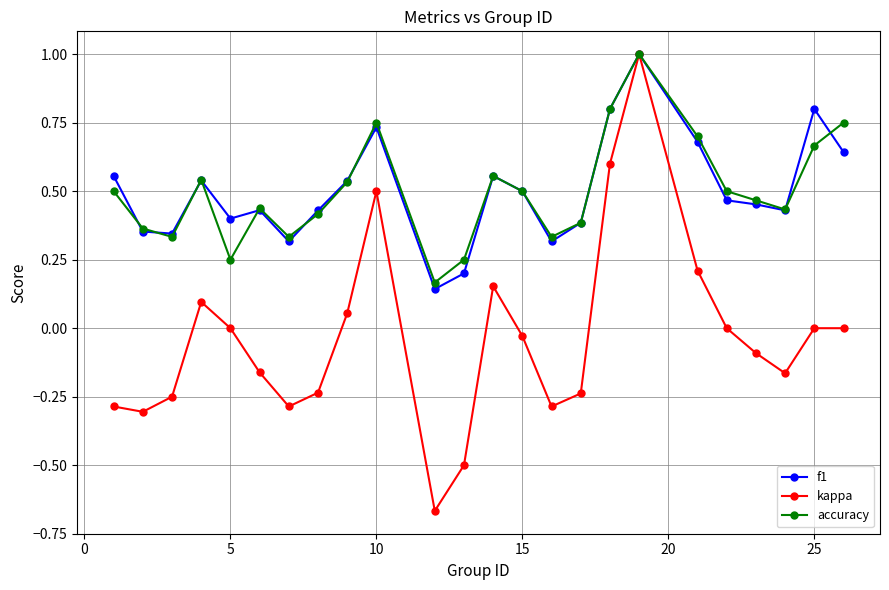

What is the maximum value for f1?

1.0